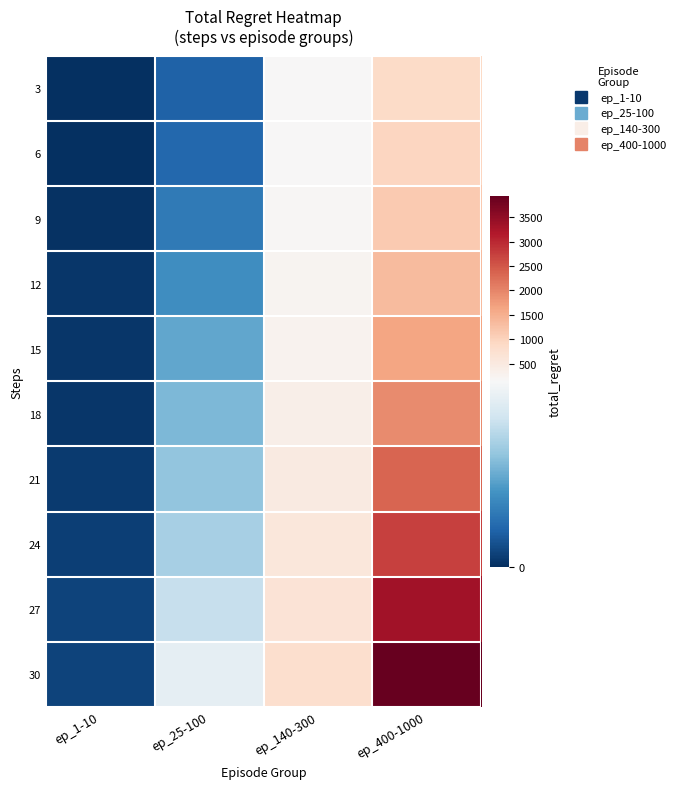

What is the difference between the highest and lowest values at ep_1-10?

10